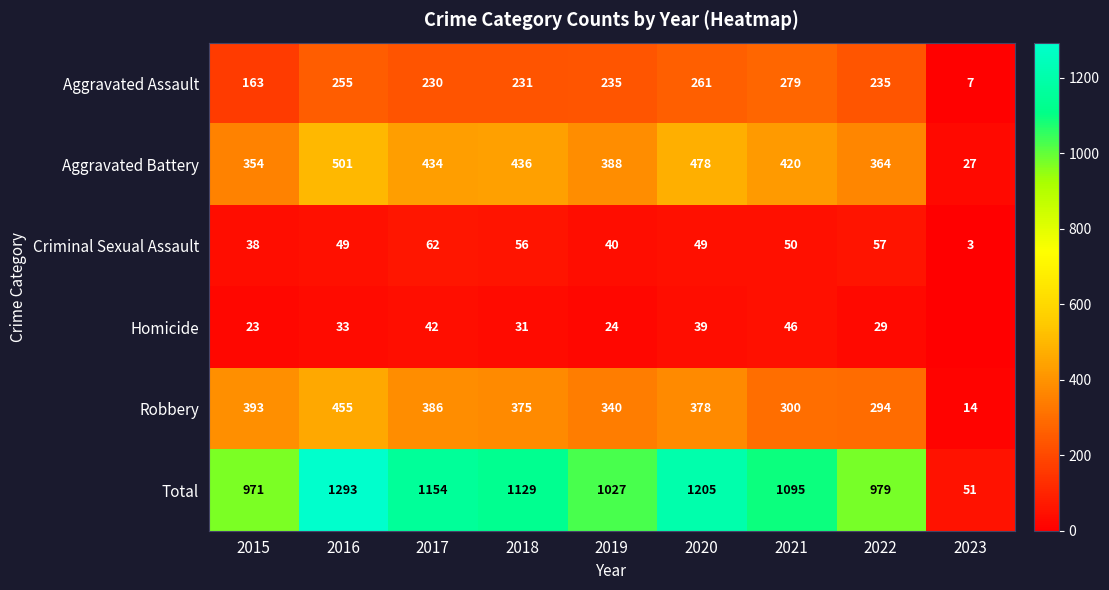

How many distinct data groups are displayed?

6